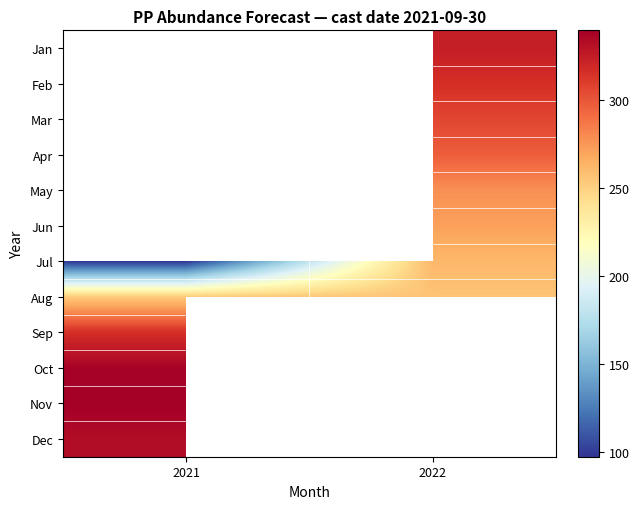

What is the approximate value of Aug at 2022?

255.9